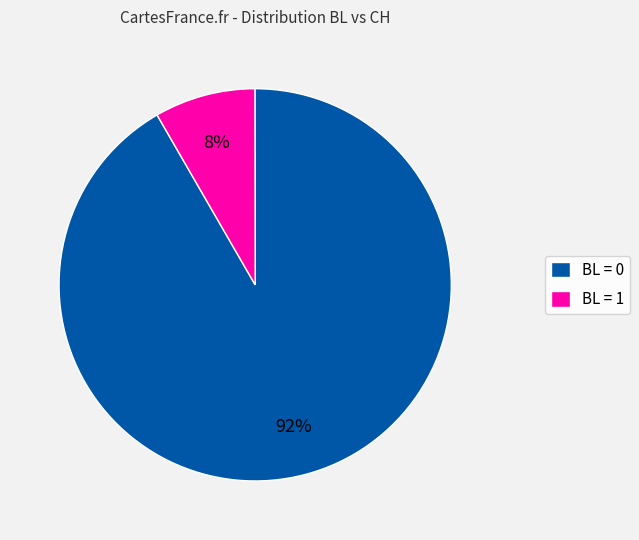

To the nearest percent, what is the average slice percentage?

50%